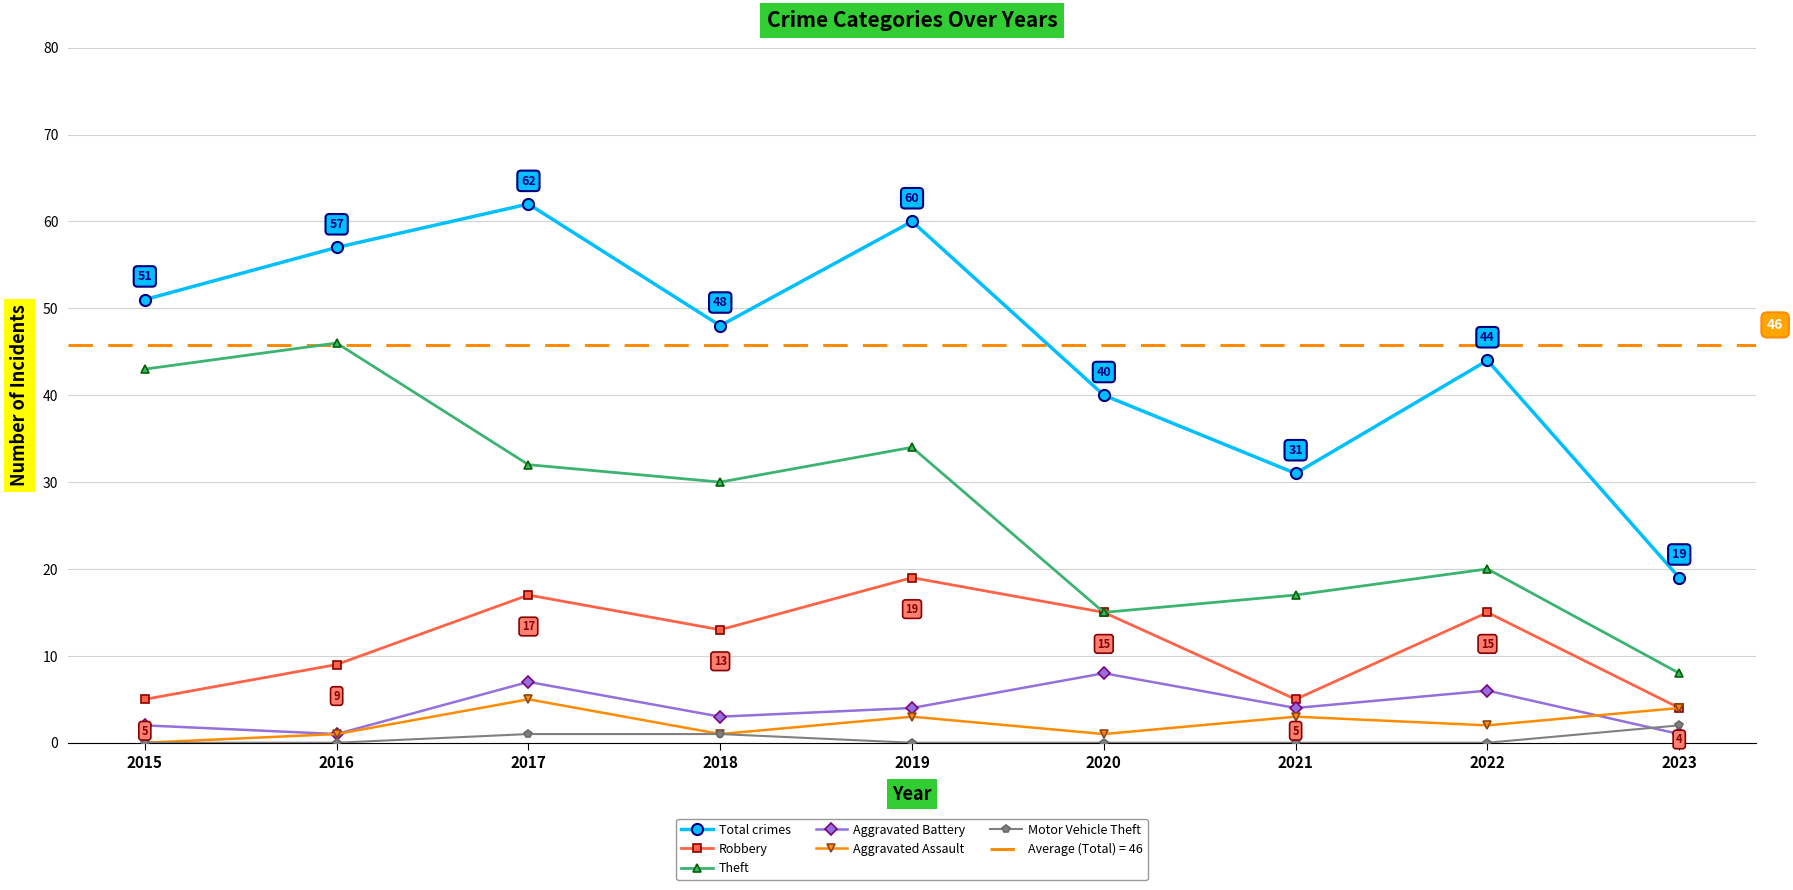

True or false: Total crimes and Aggravated Battery intersect in this chart.

False